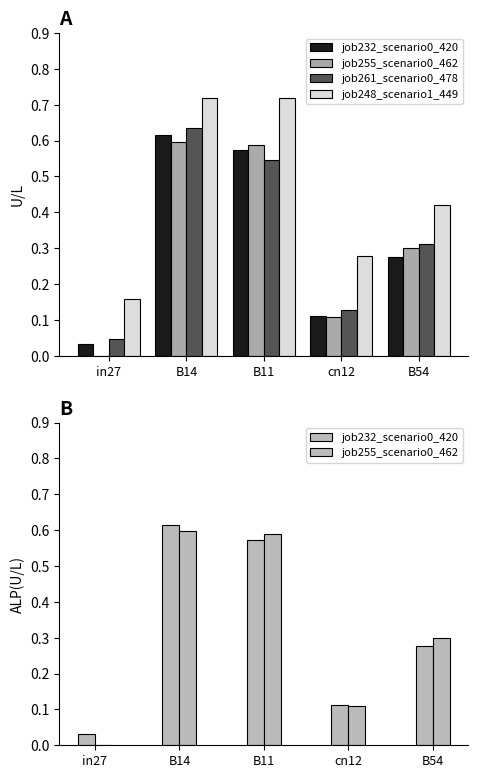

What value does the job232_scenario0_420 series have at cn12?

0.1